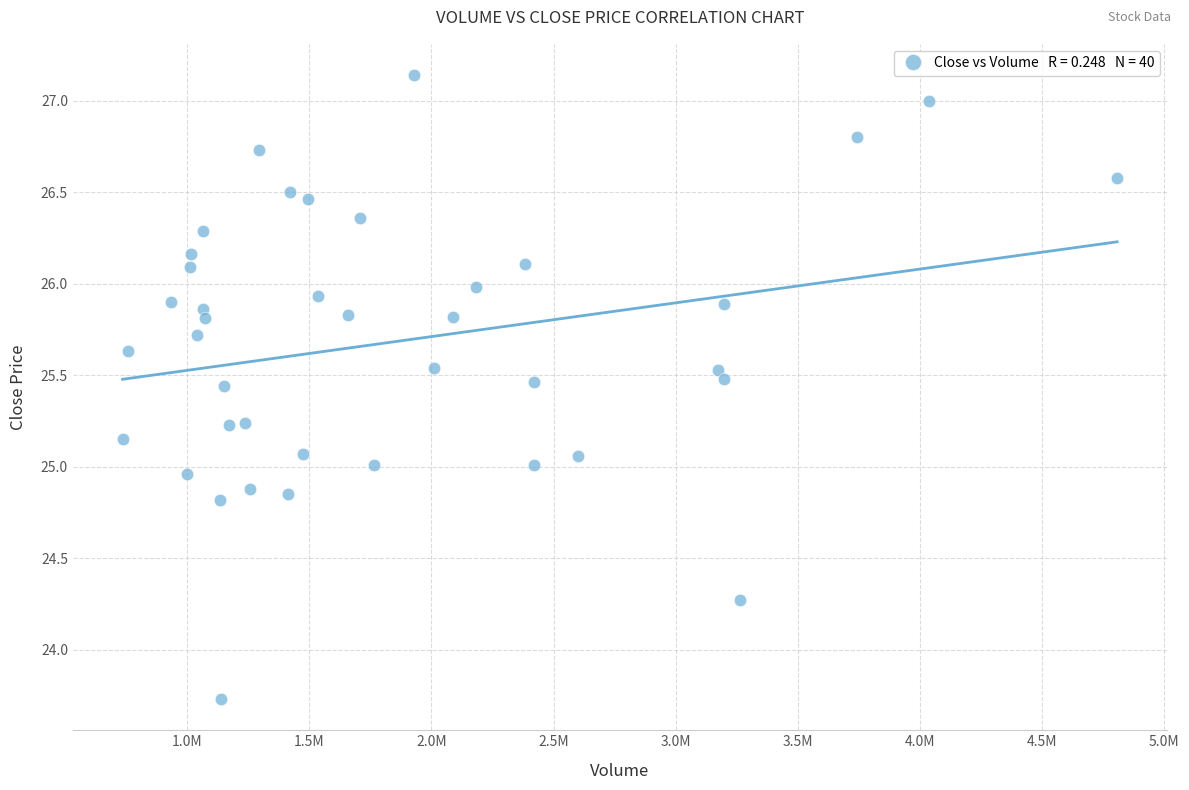

What is the range of X values (max minus min)?

4070617.0